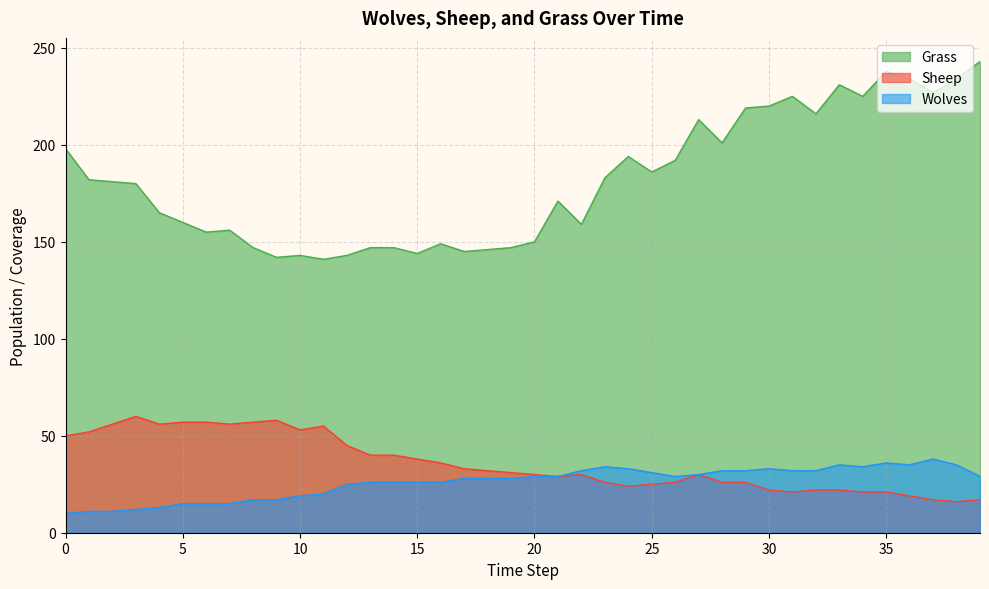

At which category is the sum across all series the highest?

35